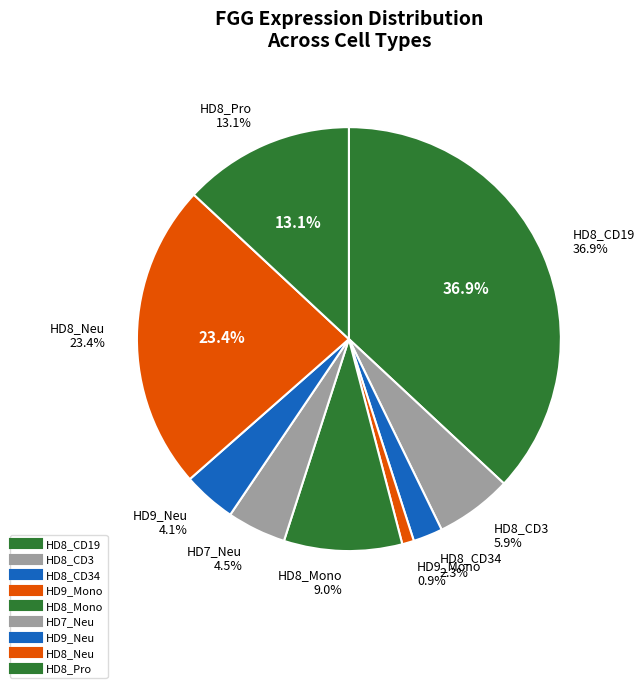

To the nearest percent, what portion does HD8_Pro represent?

13%